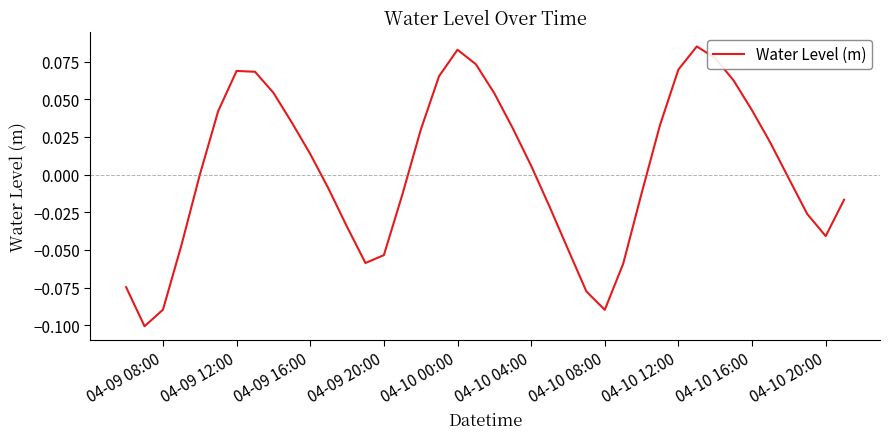

Is this an area chart (filled region under the line)?

No